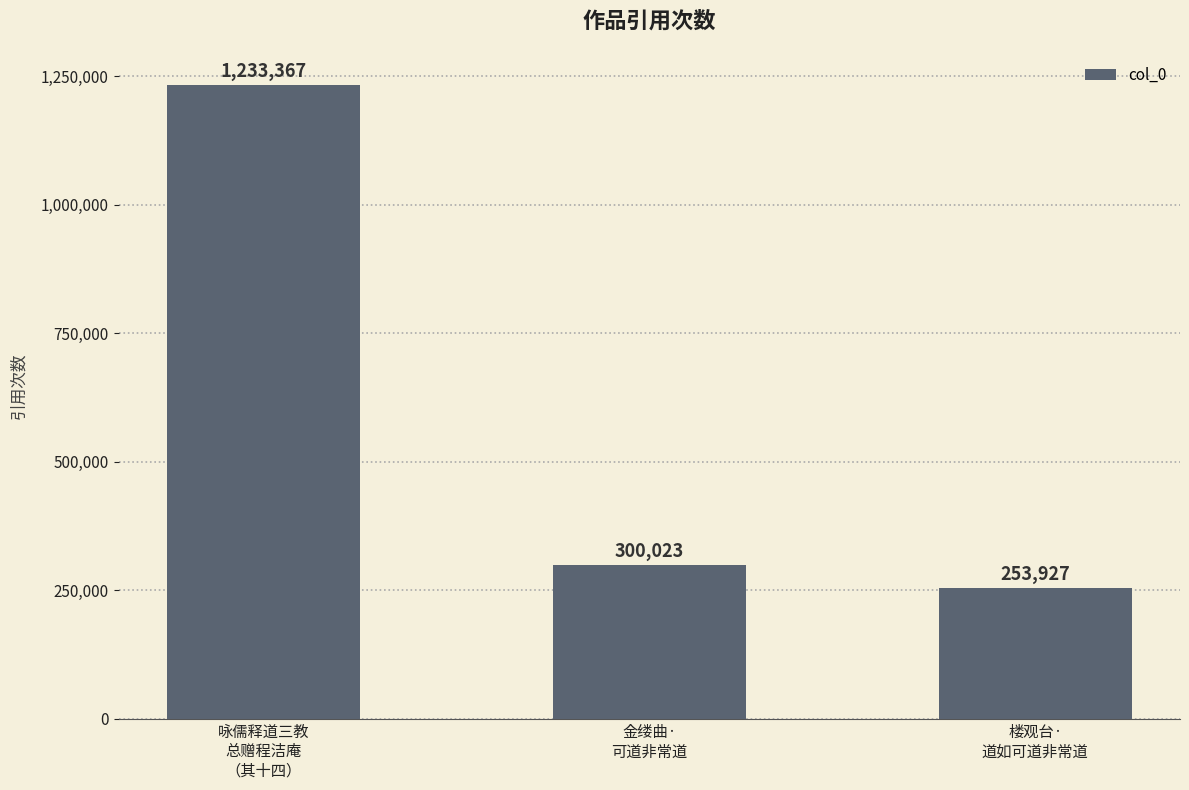

What is the change in value from 咏儒释道三教
总赠程洁庵
（其十四） to 楼观台·
道如可道非常道?

-979440